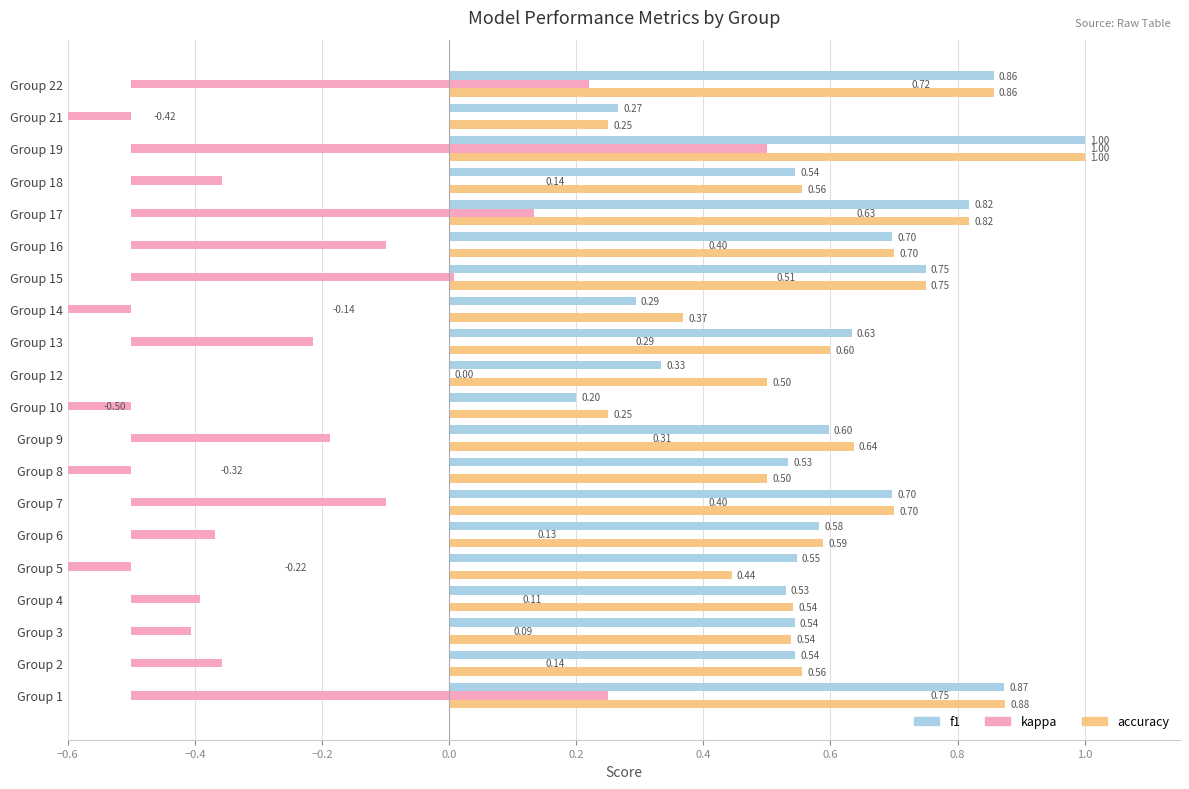

Are the bars horizontal?

Yes